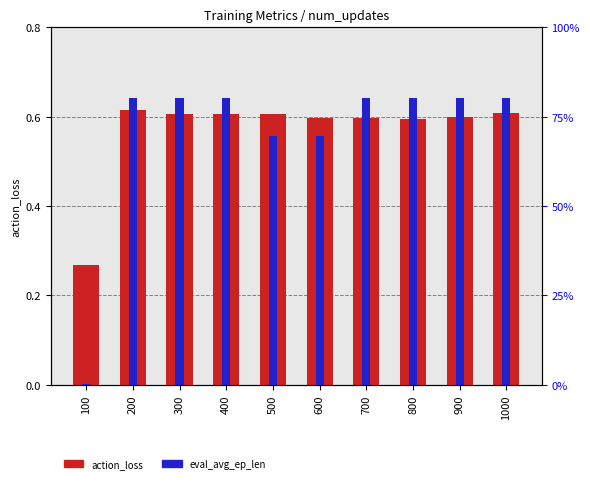

What is the difference between the maximum and minimum values in the eval_avg_ep_len (scaled) series?

0.6